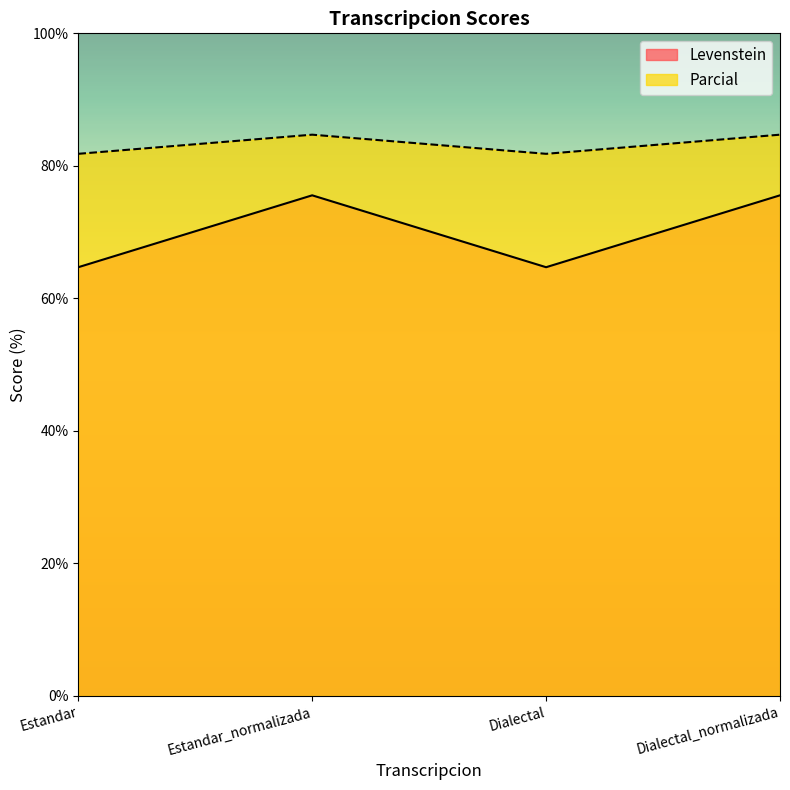

Which category has the lowest value in the Levenstein series?

Estandar